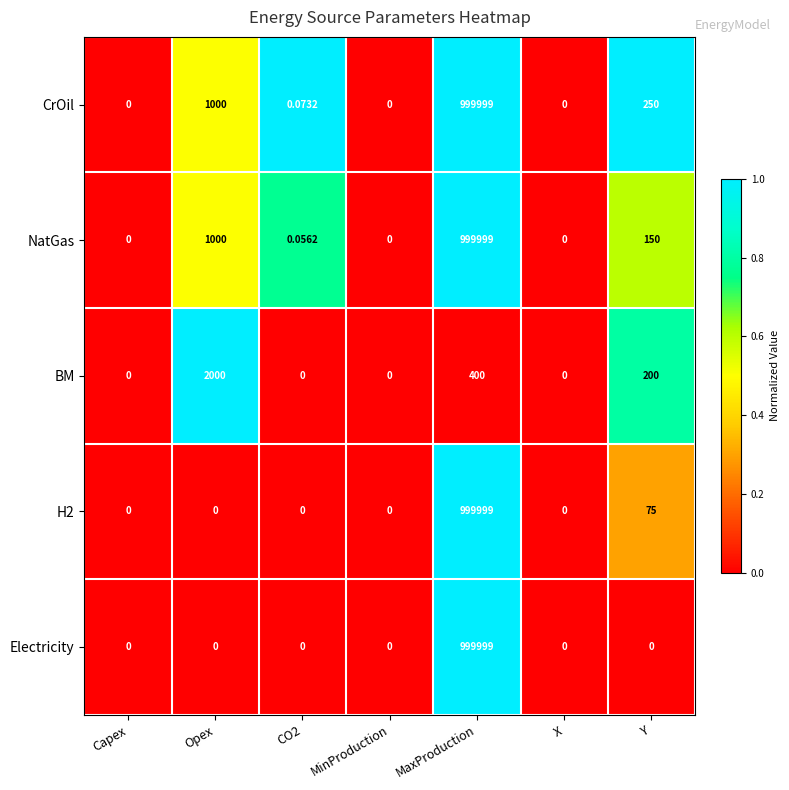

Which series has the largest total across all categories?

CrOil